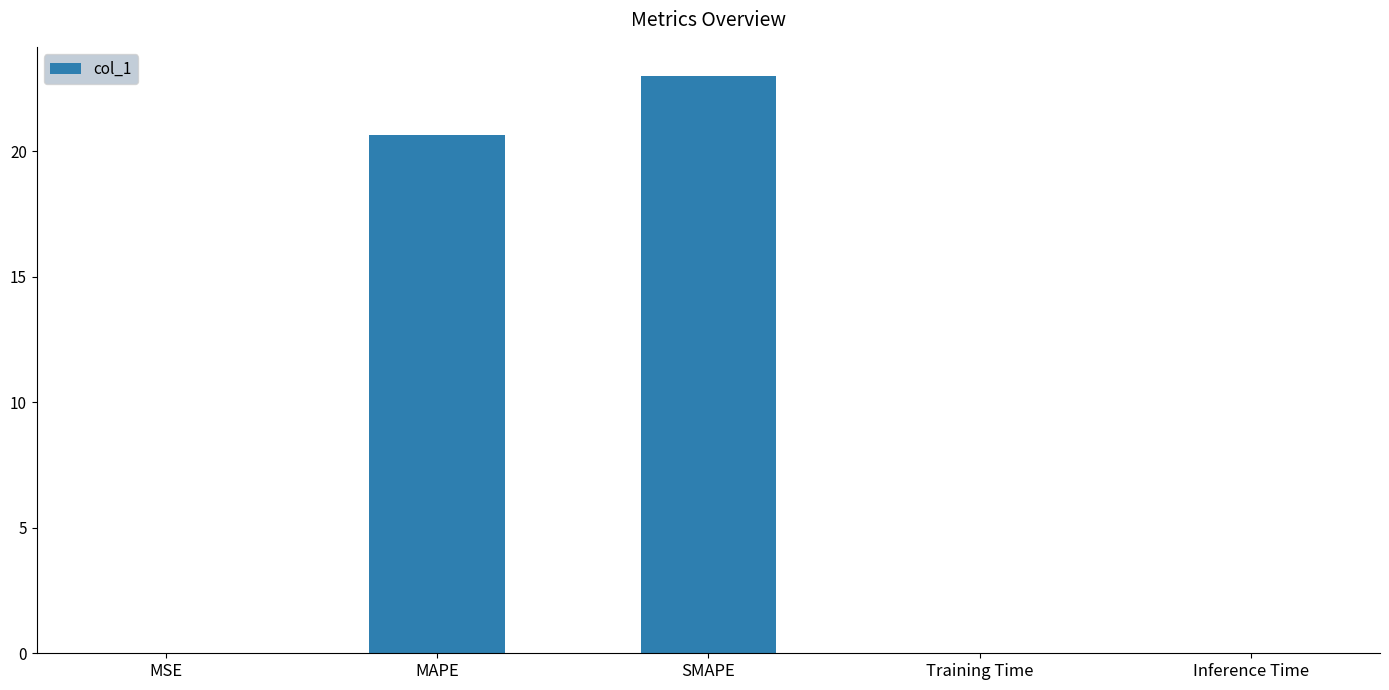

Read the value at MAPE.

20.6